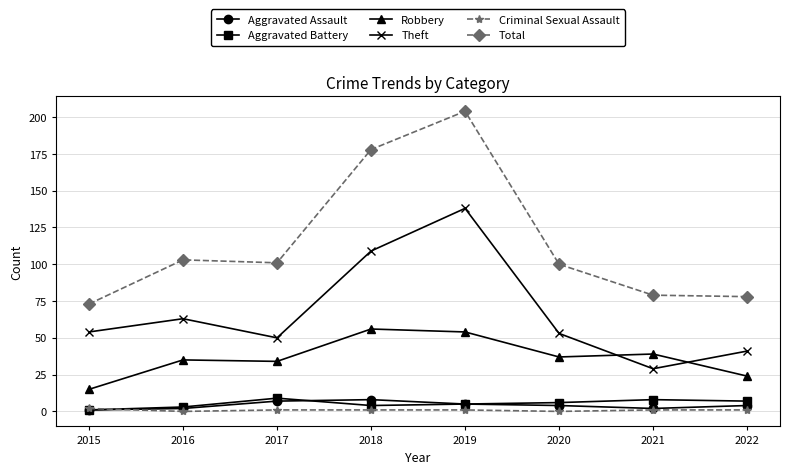

True or false: Aggravated Assault and Total cross at least once.

False